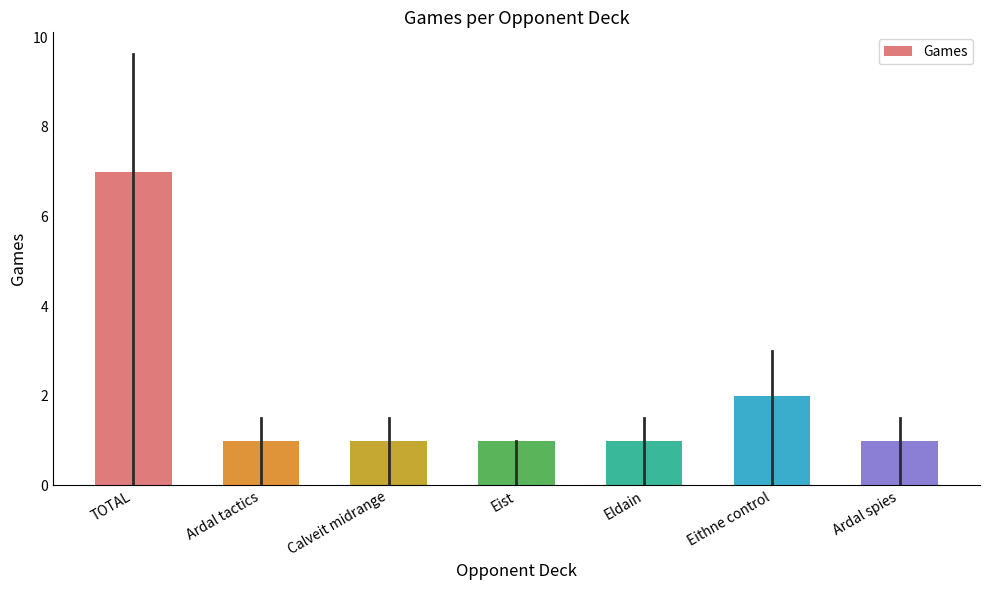

True or false: the data shows 0 at Ardal spies.

False